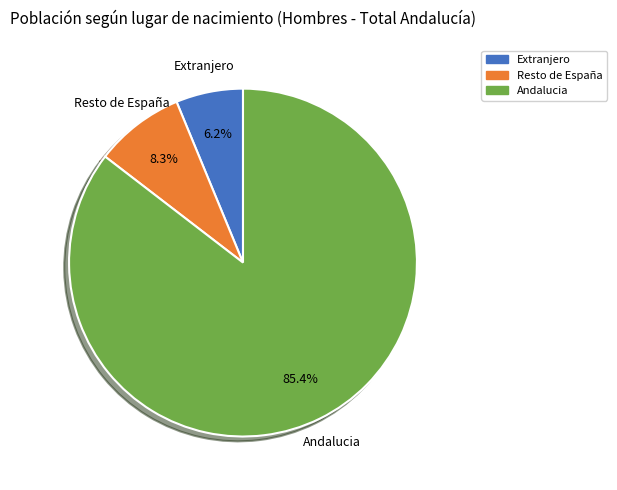

What percentage do Resto de España and Andalucia together represent?

93.8%